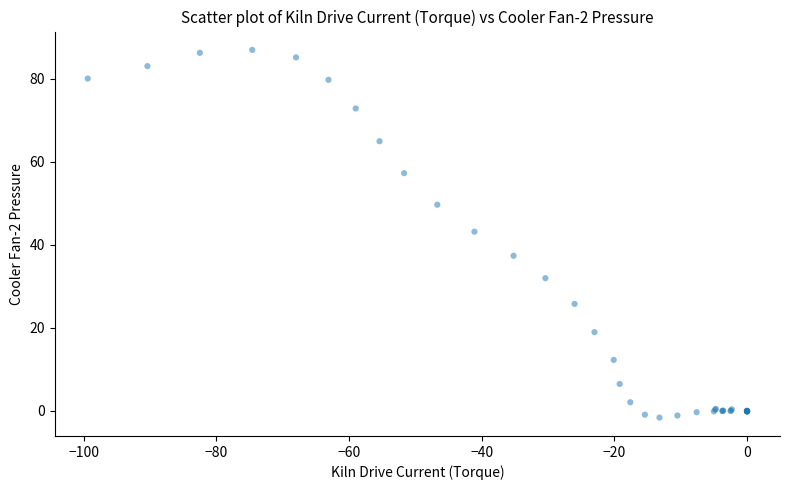

What Y value in the scatter plot is closest to 42?

43.2